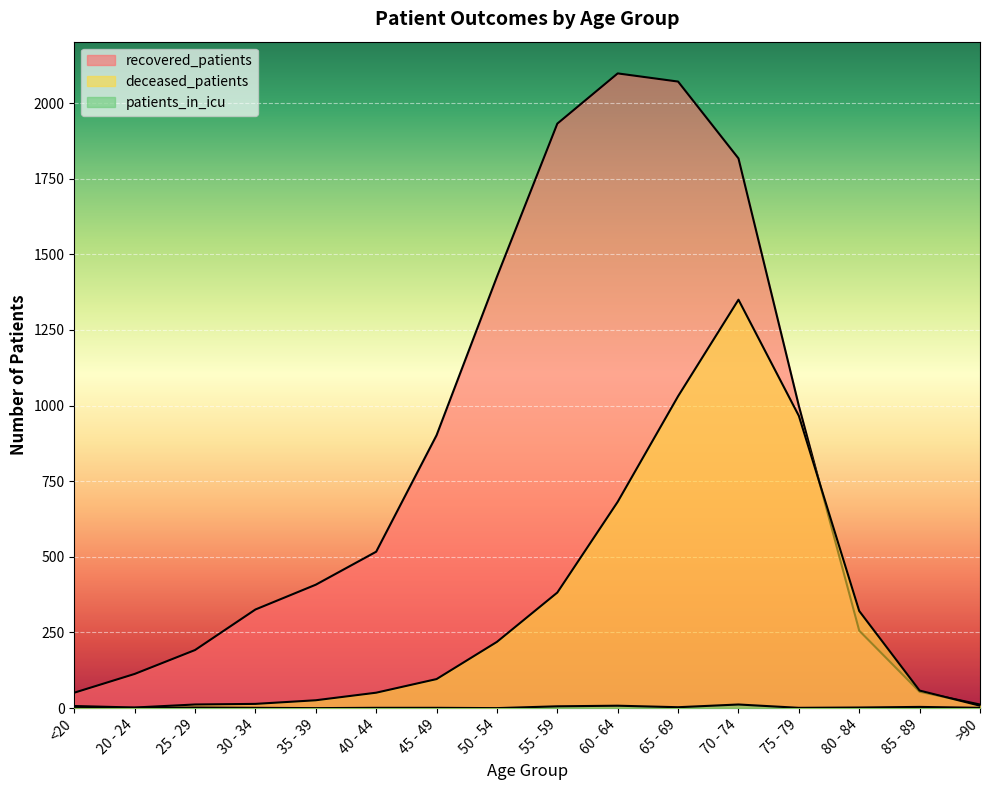

Where is the first local maximum for patients_in_icu?

25 - 29